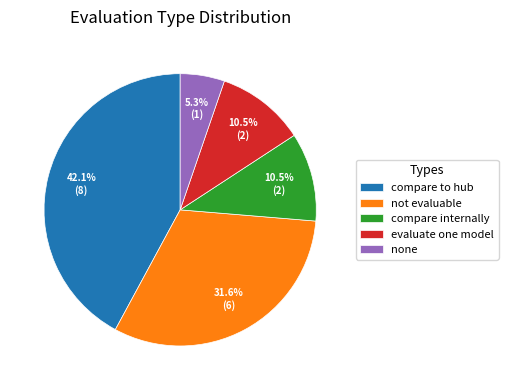

Do compare internally and not evaluable together represent more than half of the pie?

No